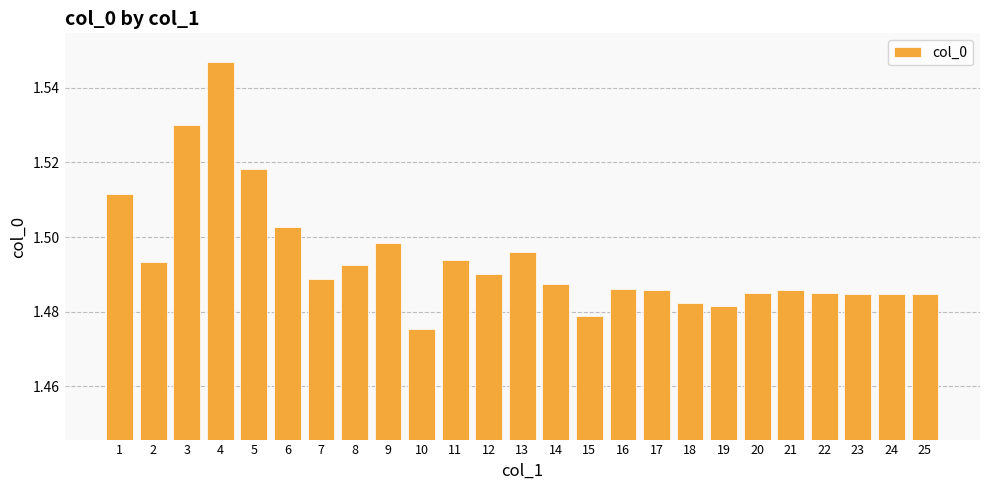

How many values are between 1 and 2?

25